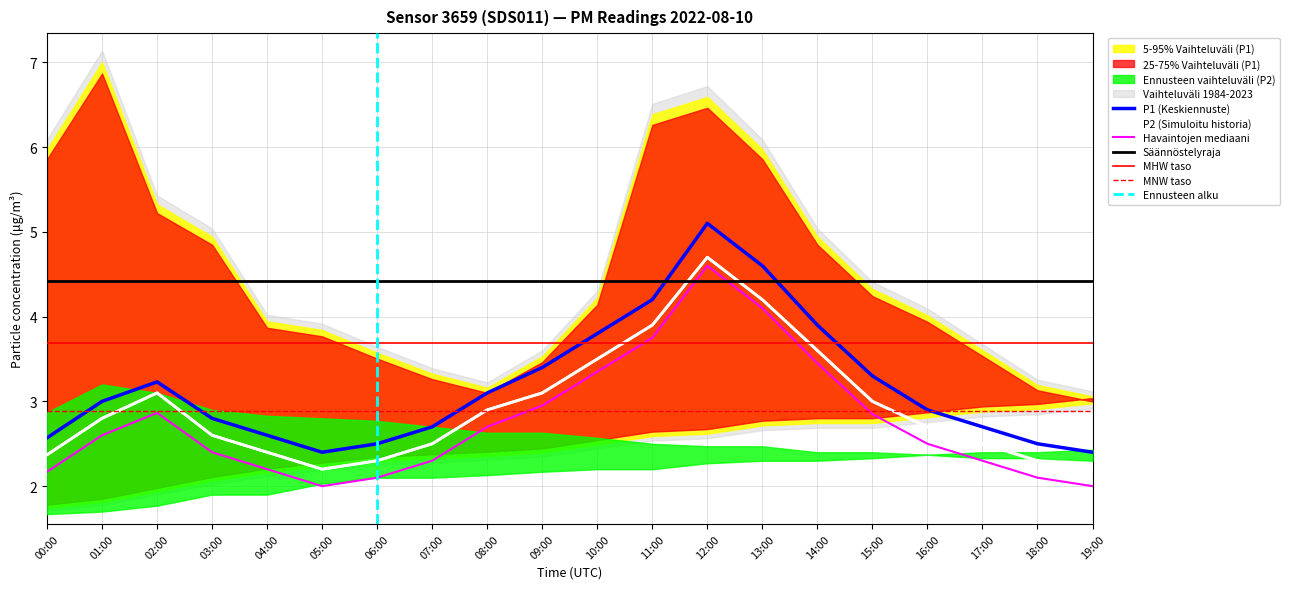

How many categories are shown in the chart?

20